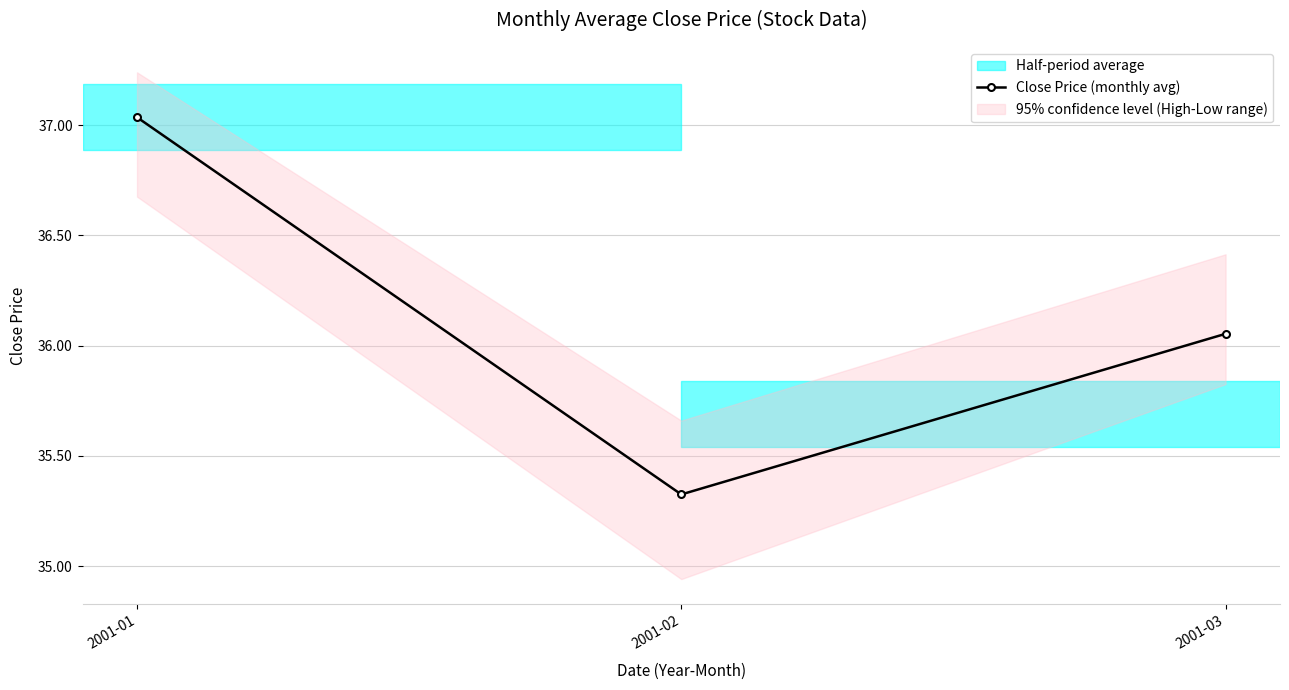

At which category does the chart reach its peak across all series?

2001-01